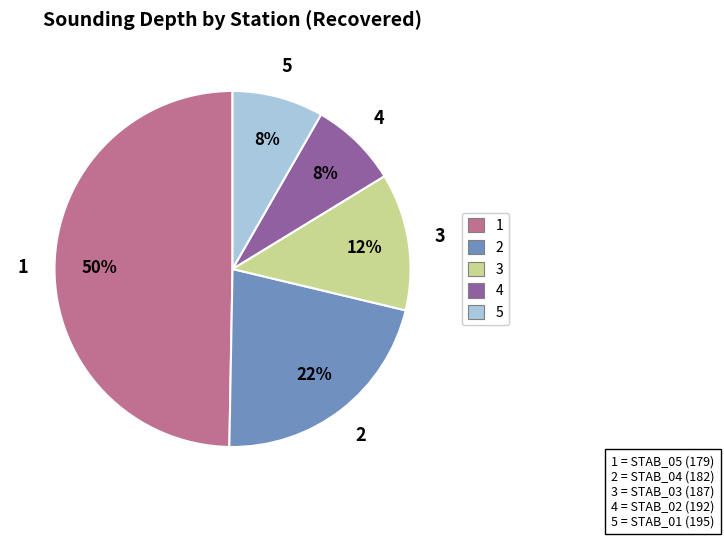

The 2 slice represents 28% of the pie. True or false?

False